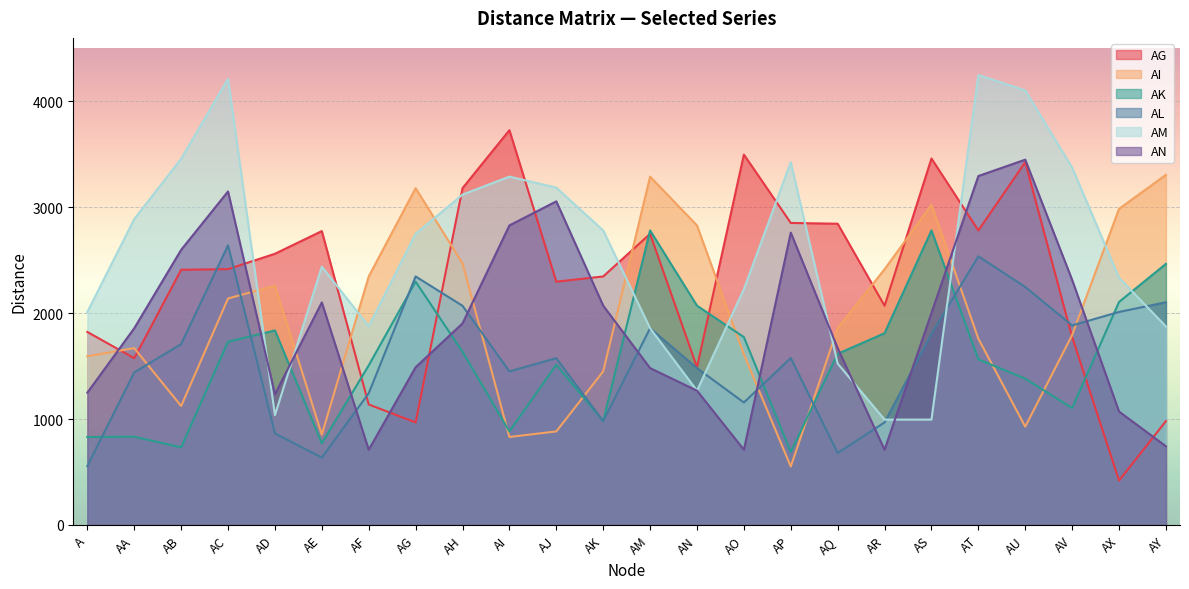

What is the maximum value for AI?

3307.0